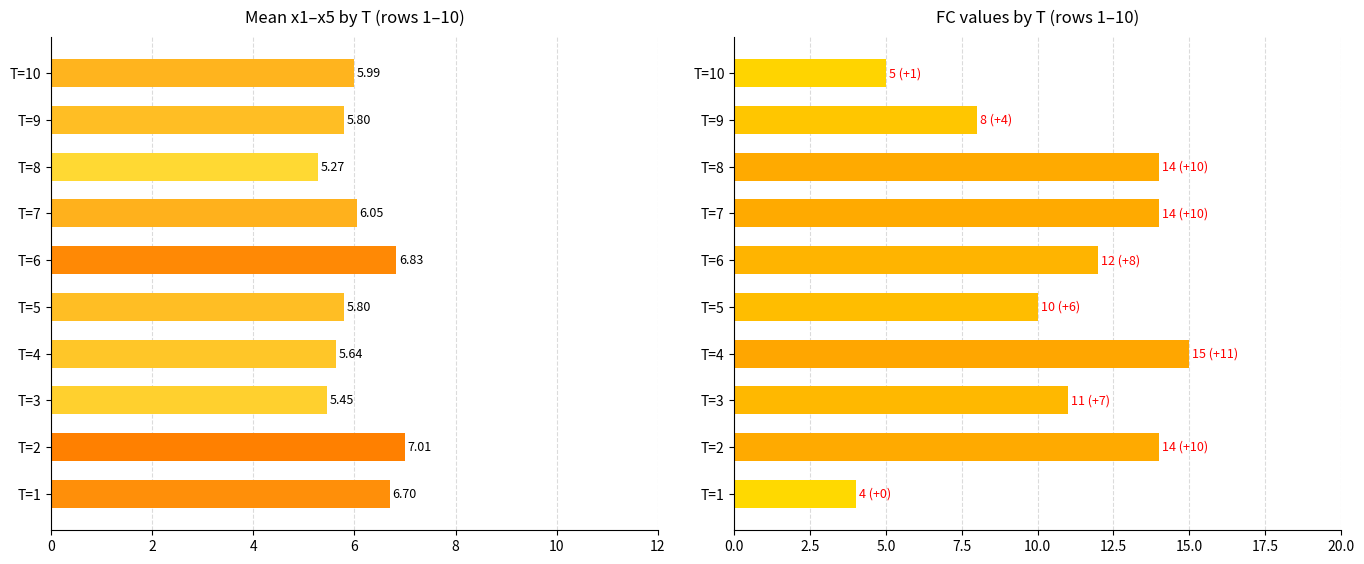

Where does the FC series first go above 12?

T=2